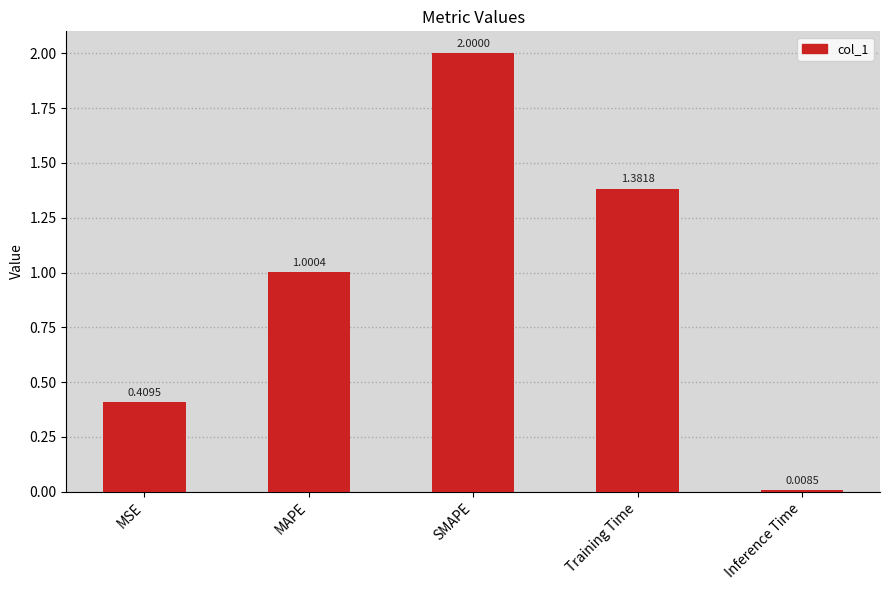

True or false: the data shows 0.1 at MSE.

False